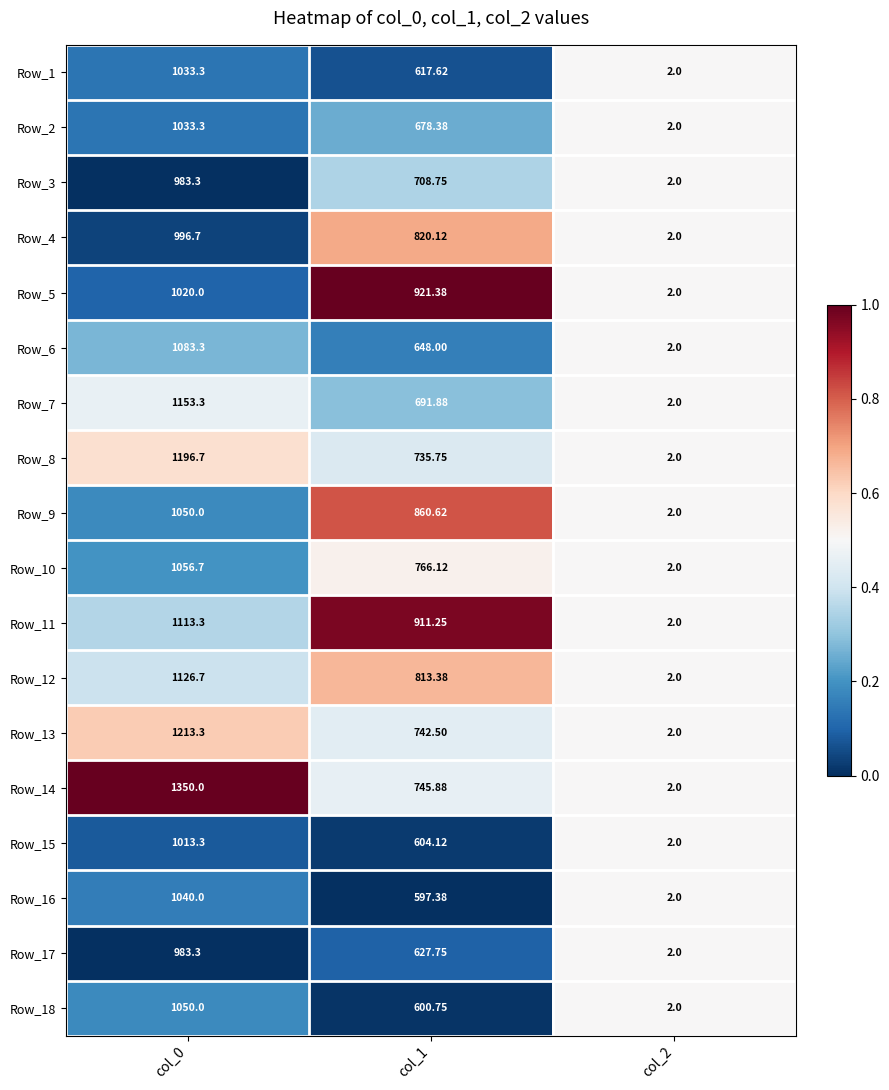

Which category has the lowest value across all series?

col_2